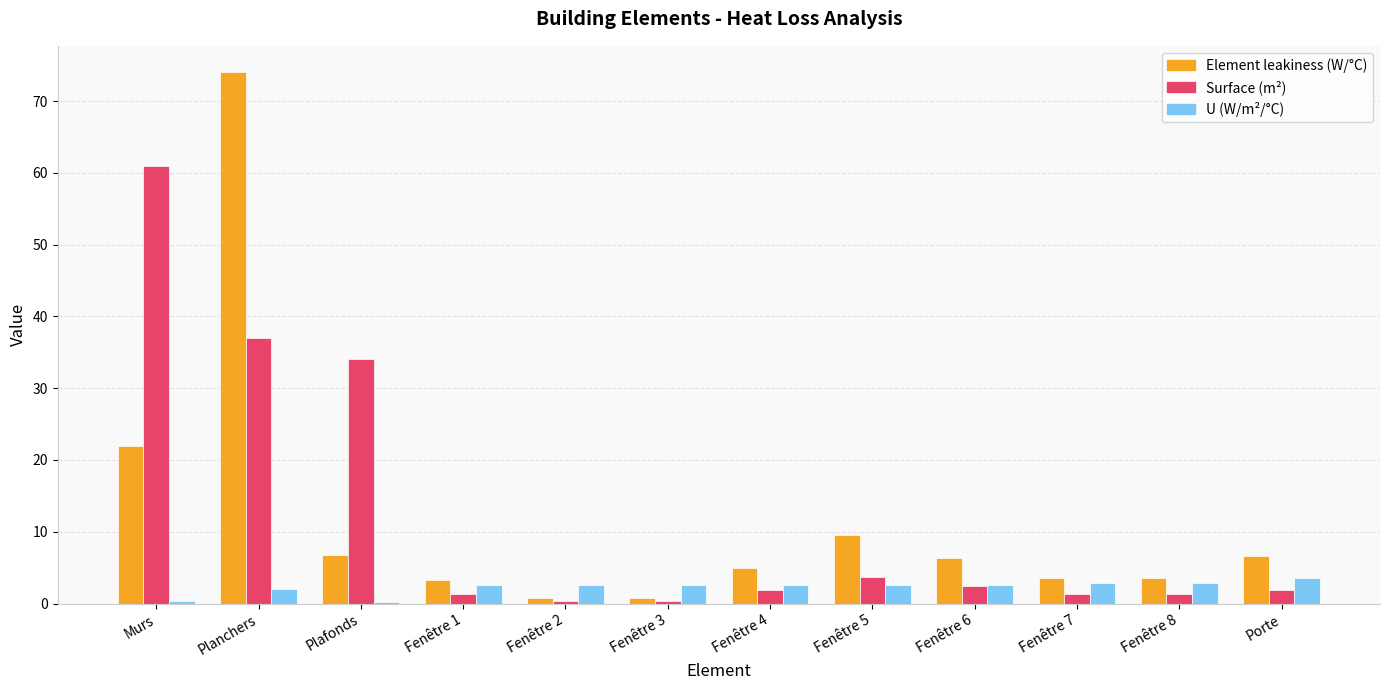

Which series changed the most between Planchers and Fenêtre 2?

Element leakiness (W/°C)